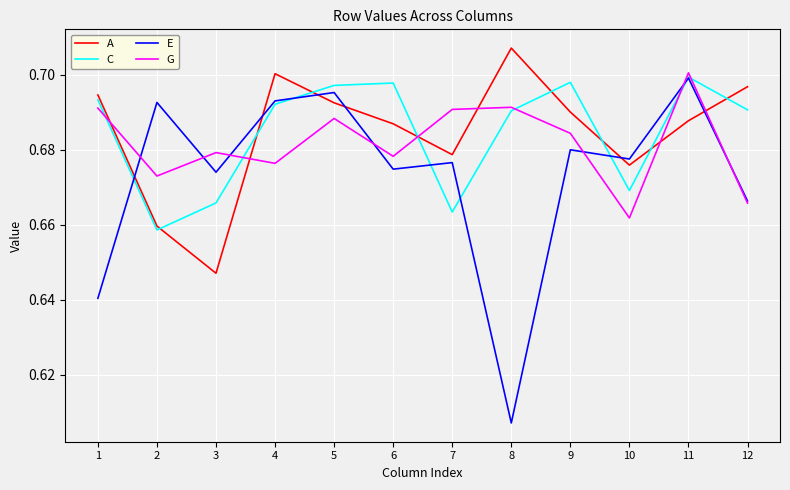

After their last crossing, which series has the higher values: G or C?

C